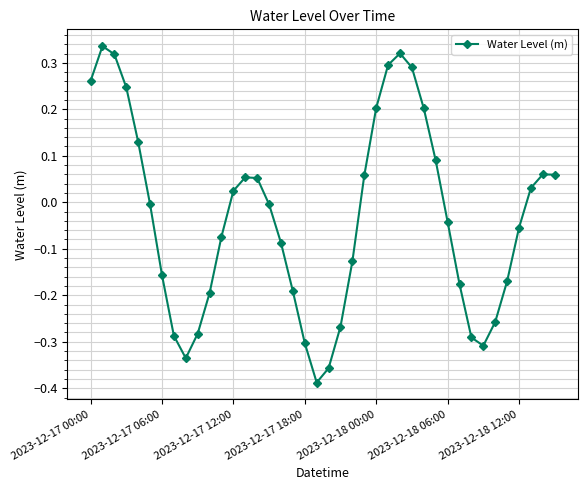

How many points are lower than both their immediate neighbors (excluding endpoints)?

3